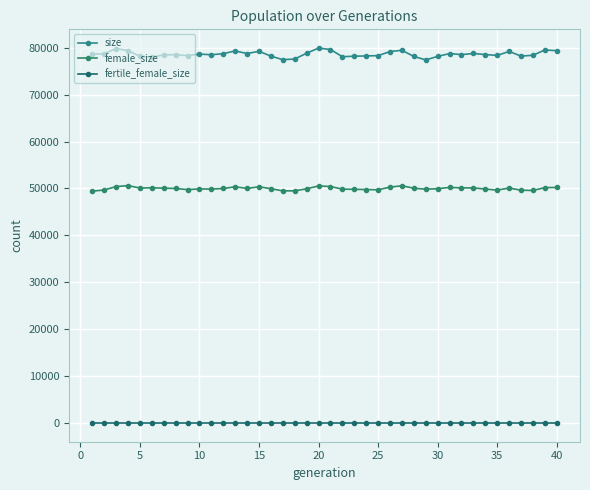

Count the number of categories in the chart.

40